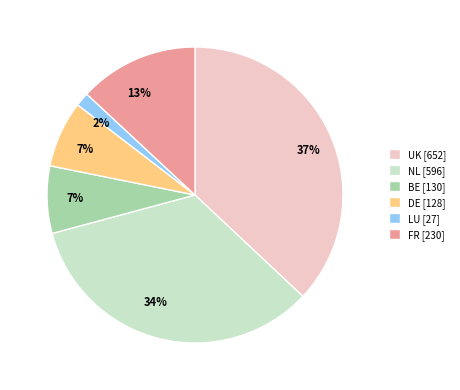

Do LU and NL together represent more than half of the pie?

No